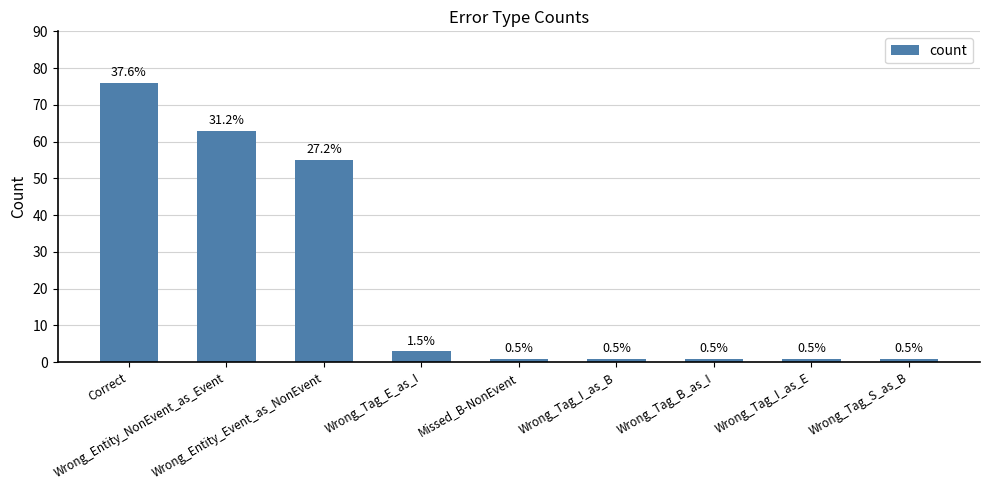

List the labels in order of value, largest first.

Correct, Wrong_Entity_NonEvent_as_Event, Wrong_Entity_Event_as_NonEvent, Wrong_Tag_E_as_I, Missed_B-NonEvent, Wrong_Tag_I_as_B, Wrong_Tag_B_as_I, Wrong_Tag_I_as_E, Wrong_Tag_S_as_B